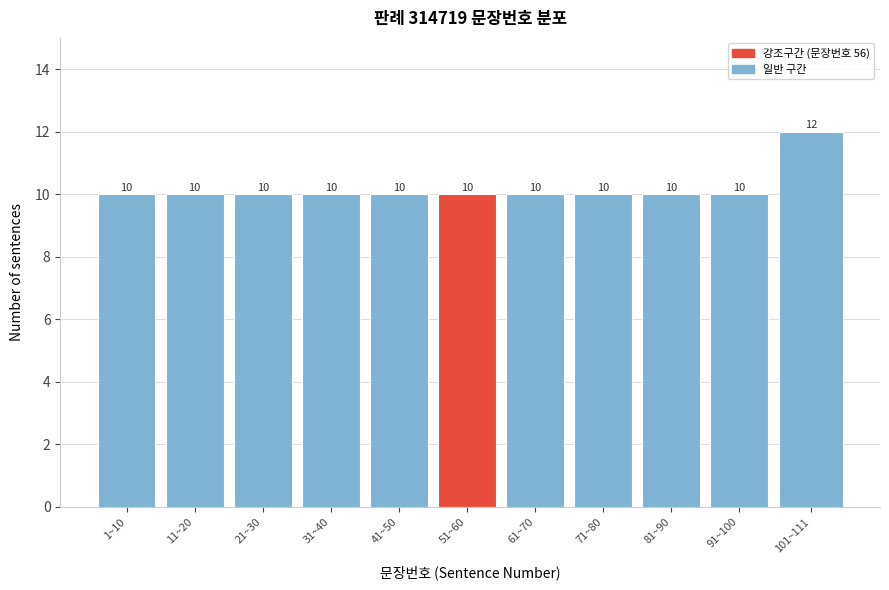

Reading right to left, what are all the values shown in this chart?

101~111=12	91~100=10	81~90=10	71~80=10	61~70=10	51~60=10	41~50=10	31~40=10	21~30=10	11~20=10	1~10=10